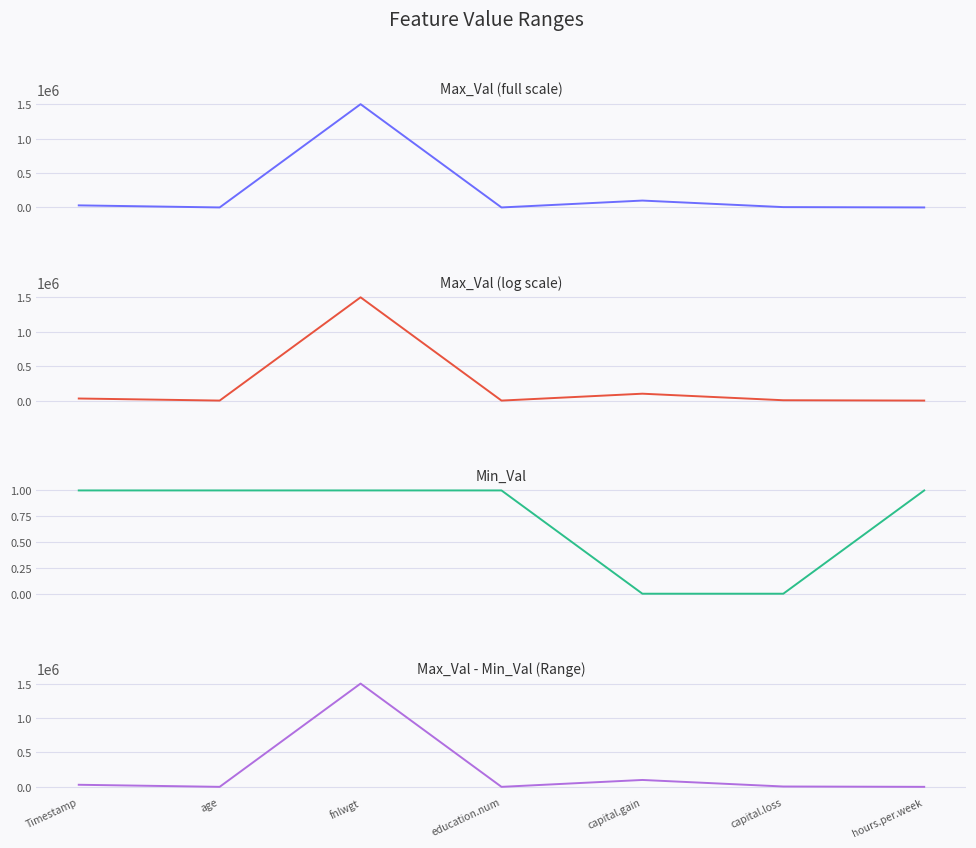

How many data points in Range are less than 5000?

3